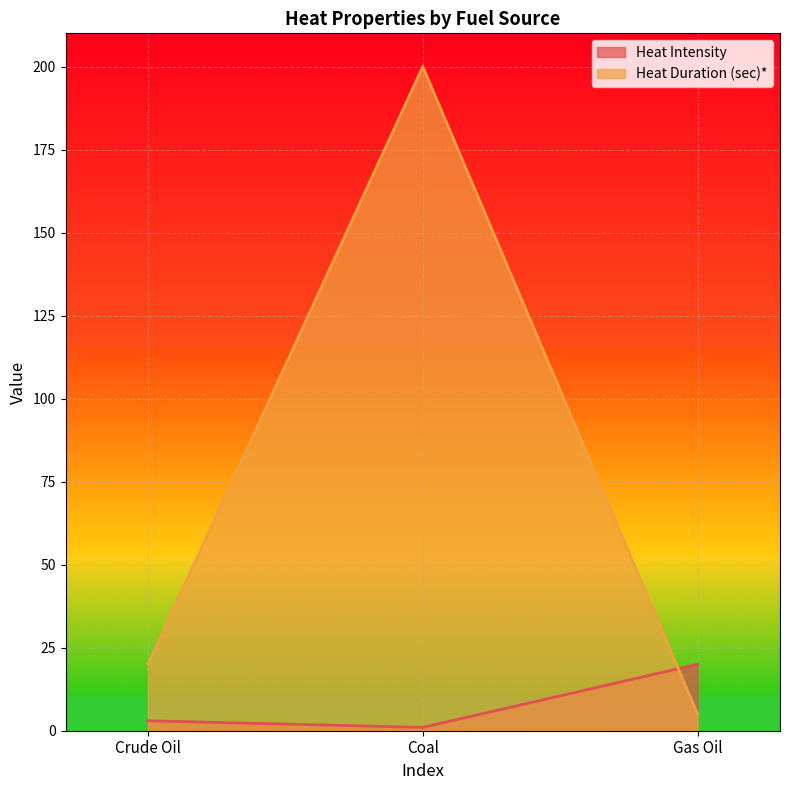

What is the difference between the maximum and minimum values in the Heat Intensity series?

19